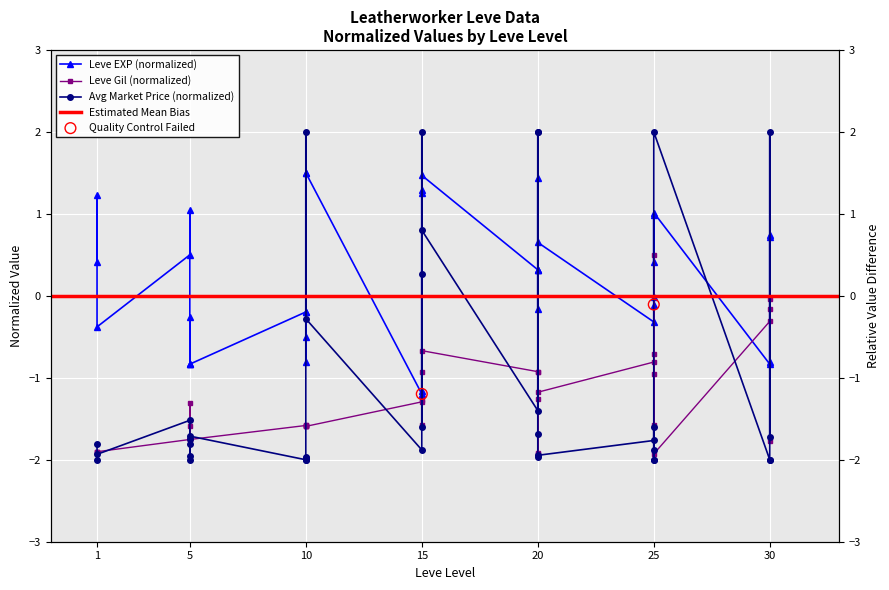

Which series has the widest spread of Y values?

Leve EXP